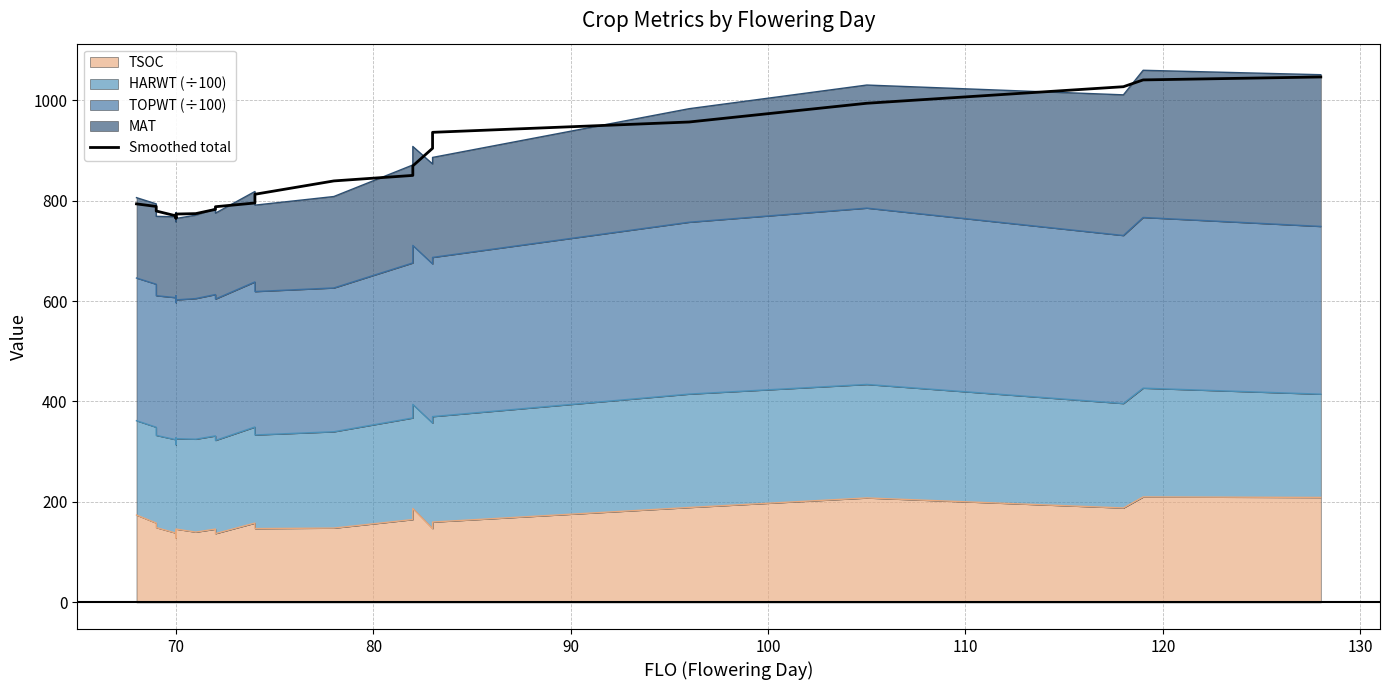

What is the smallest value displayed?

765.0